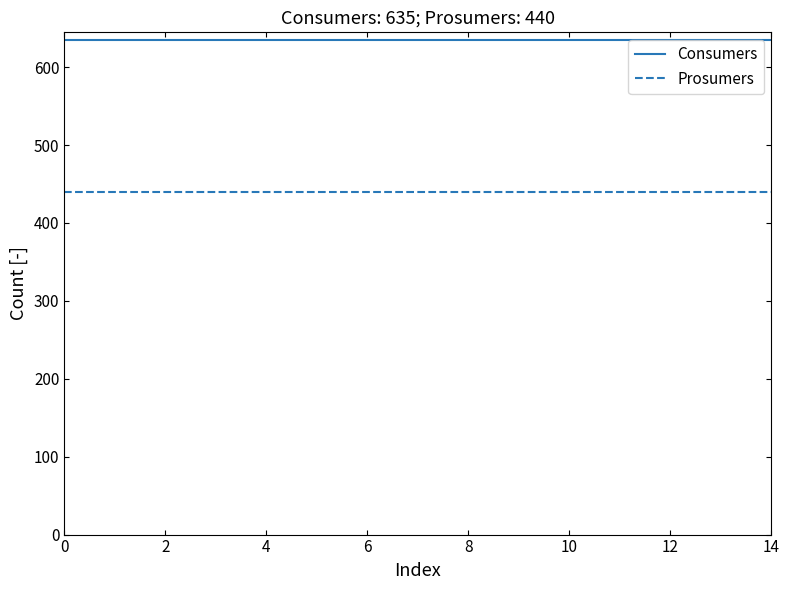

True or false: Consumers and Prosumers cross at least once.

False